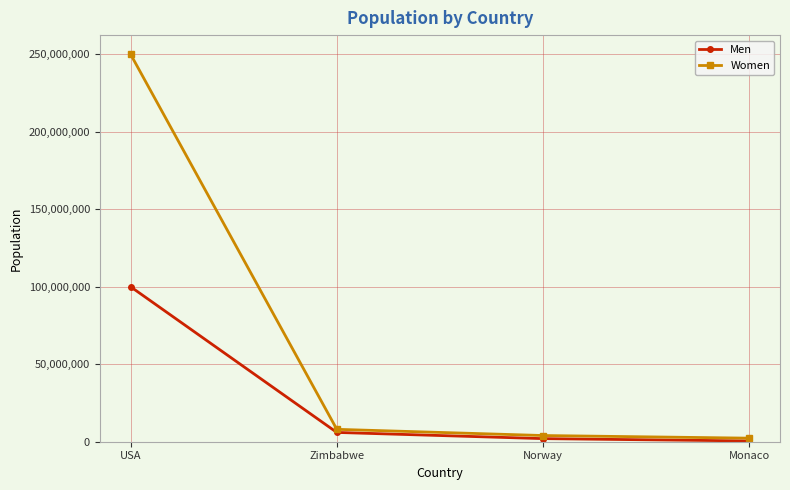

Reading left to right, what are all the values shown in this chart?

Men: 100000000	6000000	2000000	500000
Women: 250000000	8000000	4000000	2300000